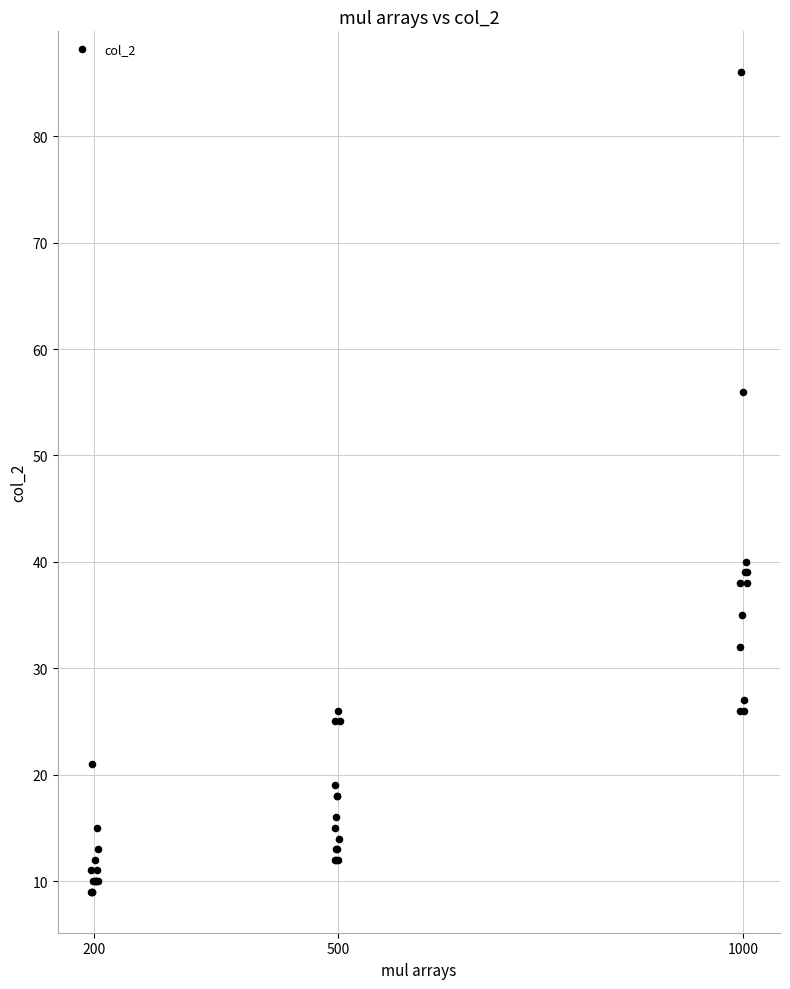

What Y value in the scatter plot is closest to 47?

40